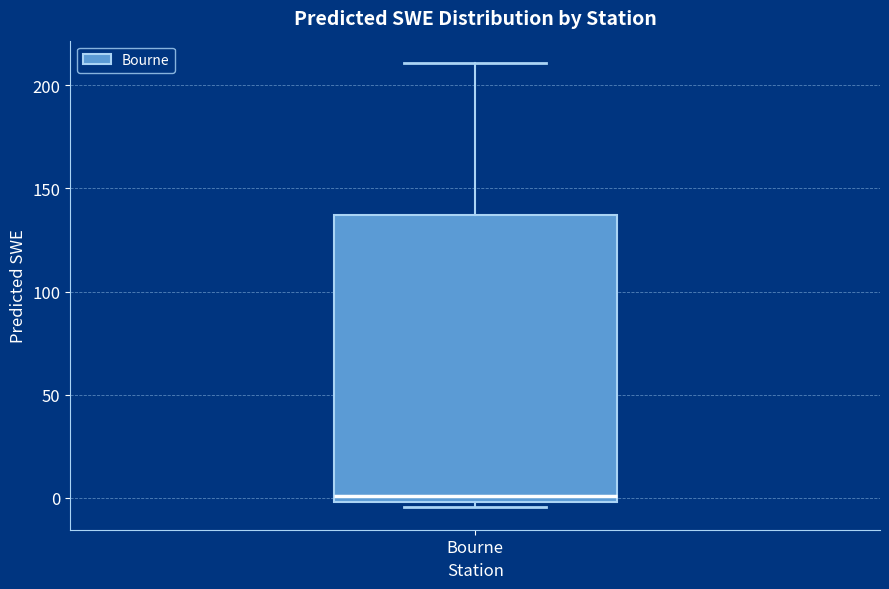

Transcribe this box plot: give where the median line is, the range the box spans, and where the two whiskers end, as read against the y-axis. The values are not printed on the chart, so give them approximately, as read against the axis.

median 0 (just above the box's lower edge), box 0 to 135, whiskers -5 to 210